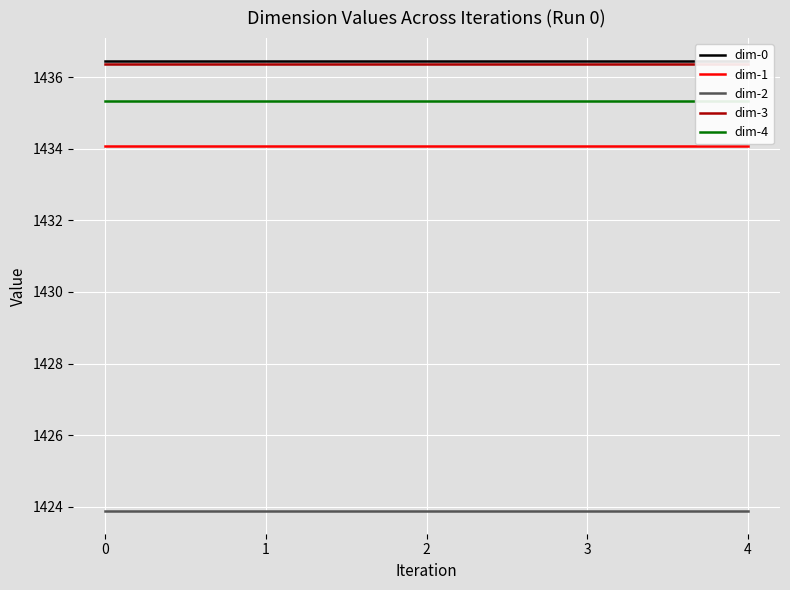

True or false: dim-4 has more than 2 interior local peaks.

False